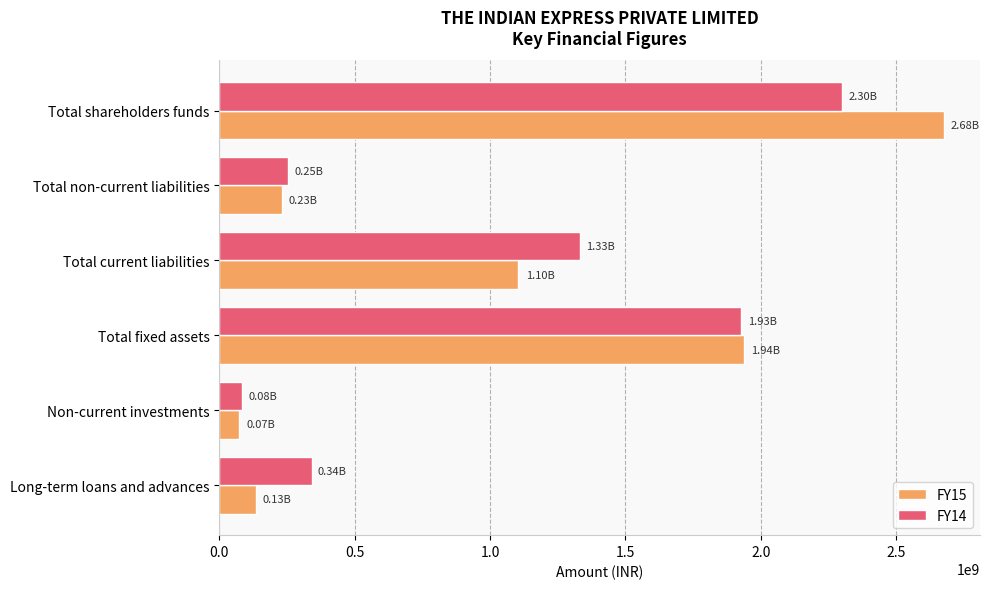

What is the difference between the highest and lowest values at Total shareholders funds?

375842000